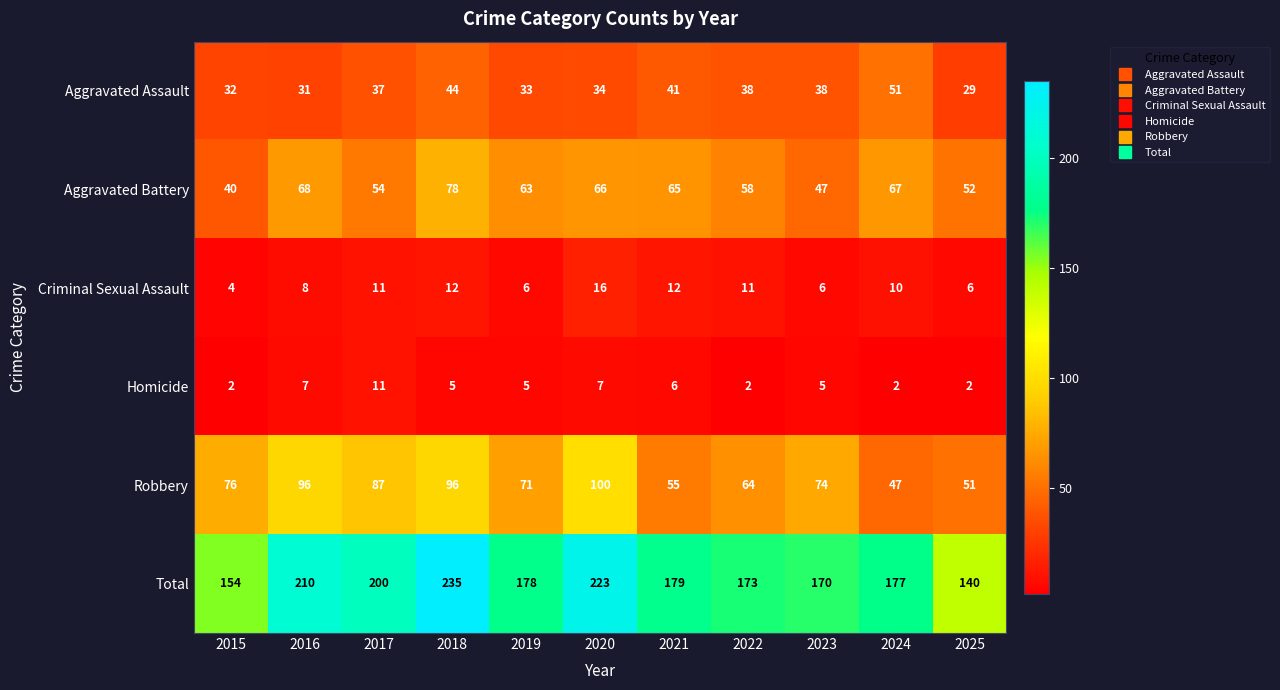

What is the average value of the Robbery series?

74